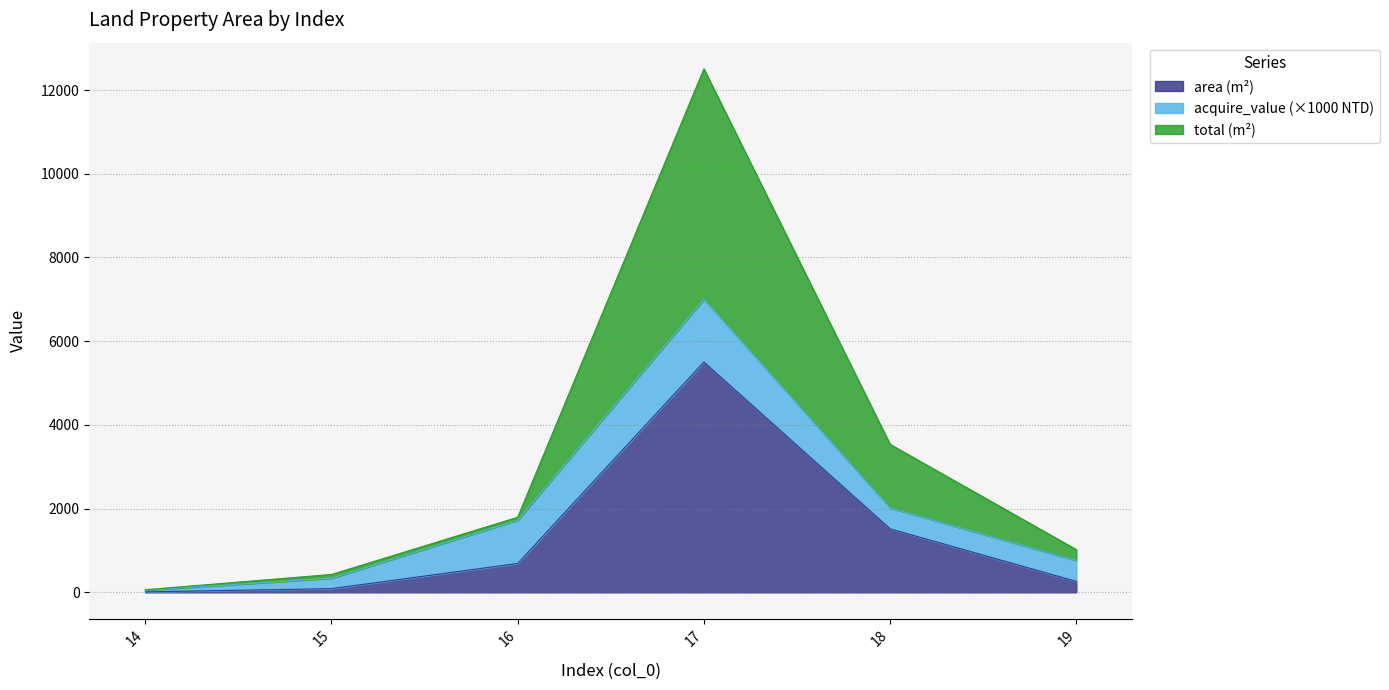

What are all the series names shown in the legend?

area (m²), acquire_value (×1000 NTD), total (m²)